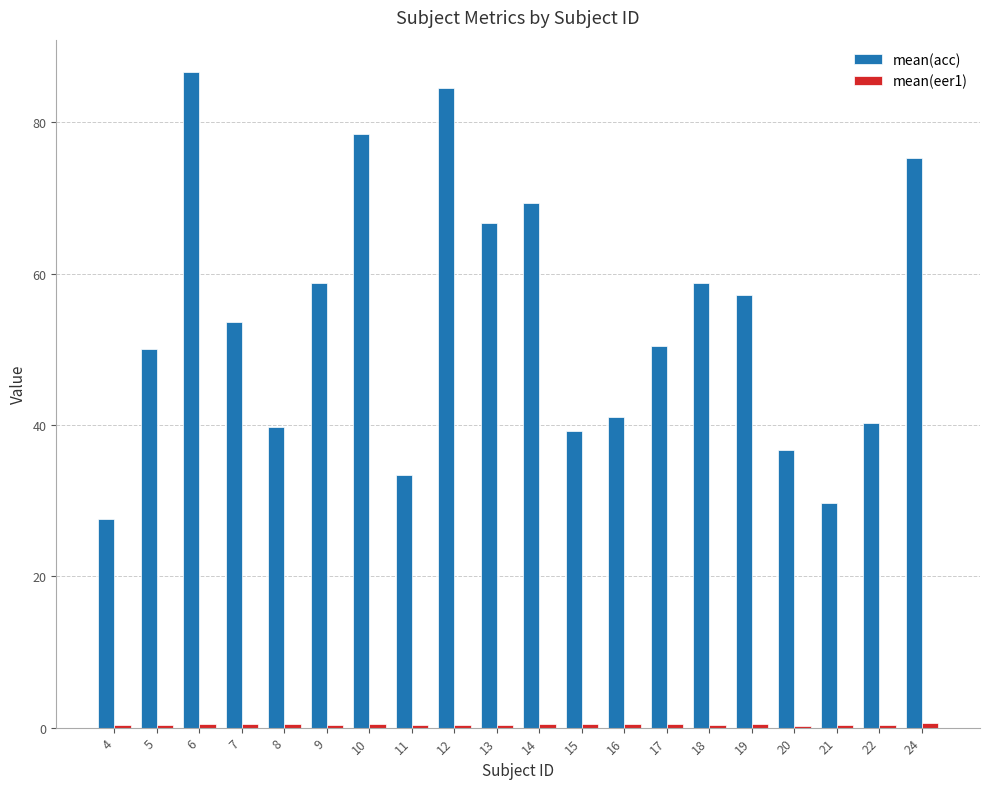

Which series has the largest total across all categories?

mean(acc)